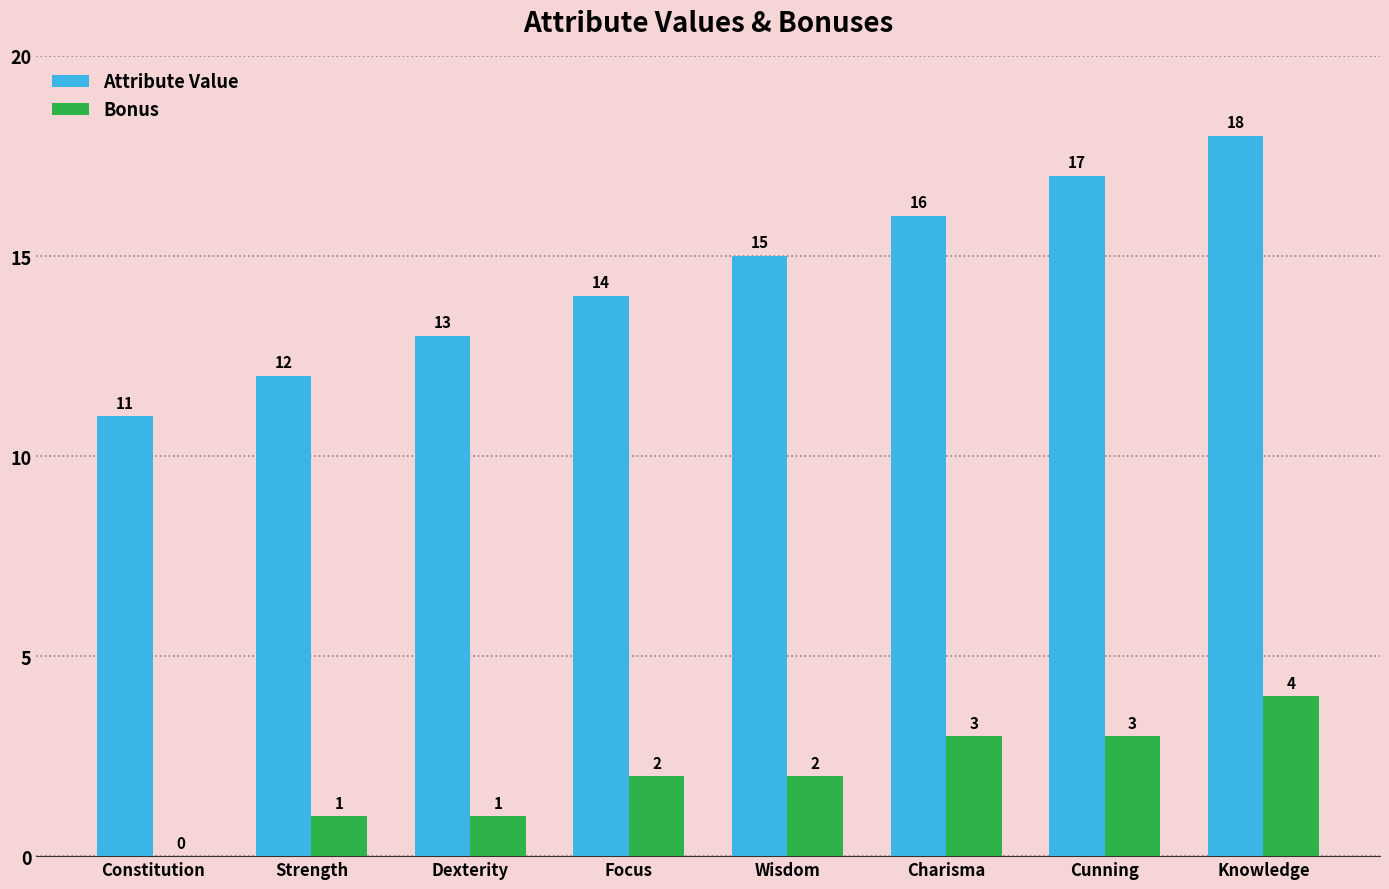

How many Attribute Value values are between 13 and 17?

5